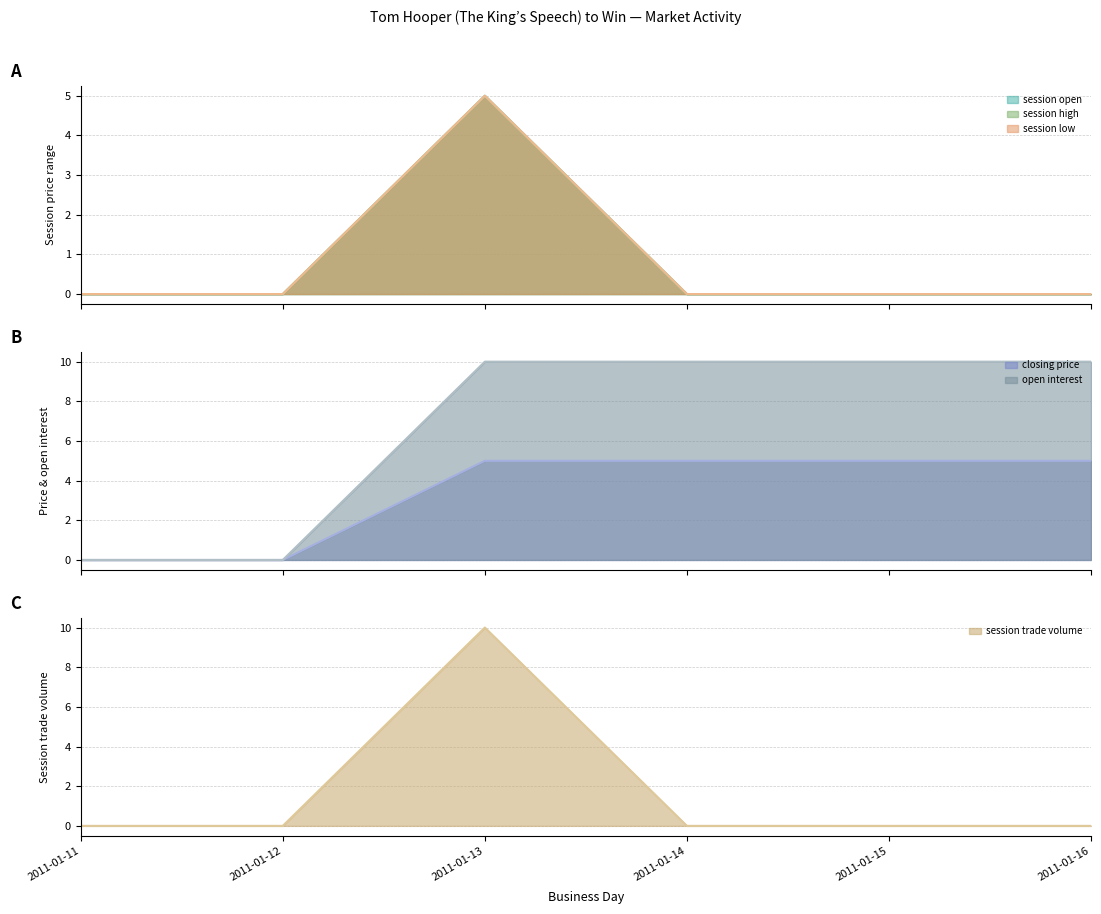

Reading right to left, extract all data points from this chart.

session open: 2011-01-16=0	2011-01-15=0	2011-01-14=0	2011-01-13=5	2011-01-12=0	2011-01-11=0
session high: 2011-01-16=0	2011-01-15=0	2011-01-14=0	2011-01-13=5	2011-01-12=0	2011-01-11=0
session low: 2011-01-16=0	2011-01-15=0	2011-01-14=0	2011-01-13=5	2011-01-12=0	2011-01-11=0
closing price: 2011-01-16=5	2011-01-15=5	2011-01-14=5	2011-01-13=5	2011-01-12=0	2011-01-11=0
open interest: 2011-01-16=10	2011-01-15=10	2011-01-14=10	2011-01-13=10	2011-01-12=0	2011-01-11=0
session trade volume: 2011-01-16=0	2011-01-15=0	2011-01-14=0	2011-01-13=10	2011-01-12=0	2011-01-11=0